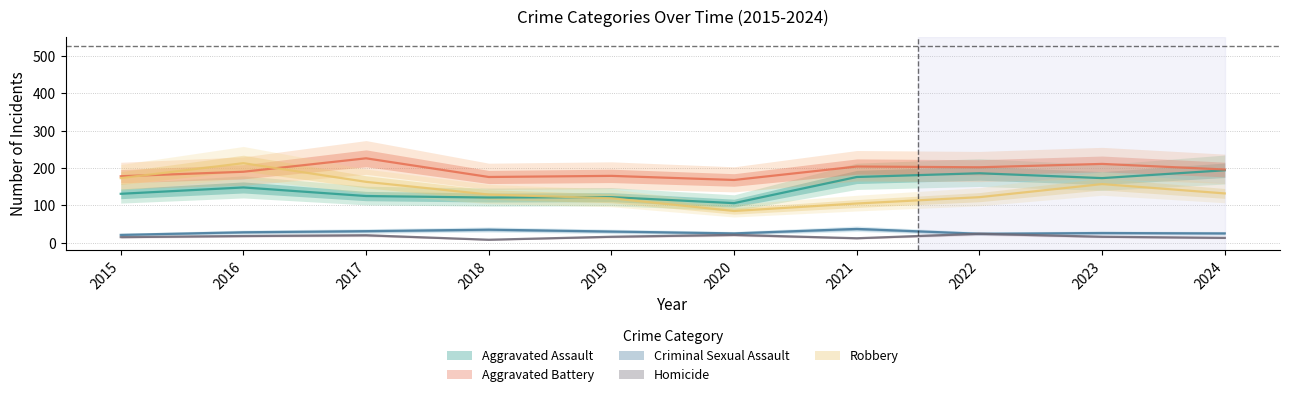

What is the difference between the maximum and second lowest values in the Aggravated Battery series?

50